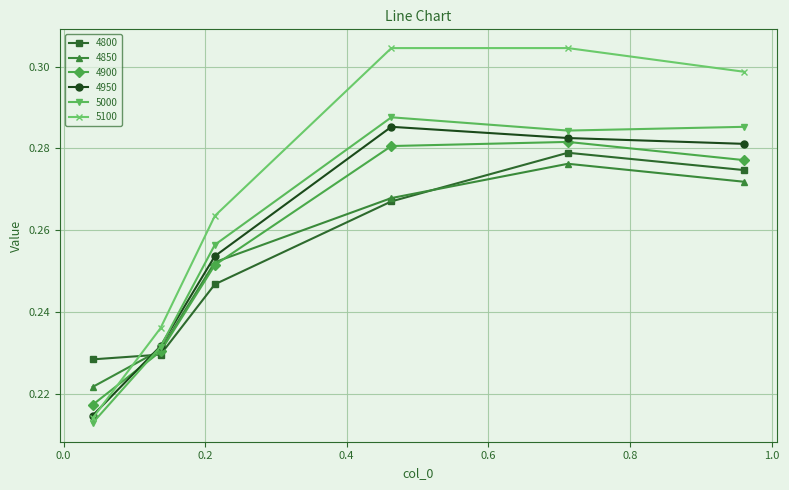

Which series has the widest spread of values?

5100